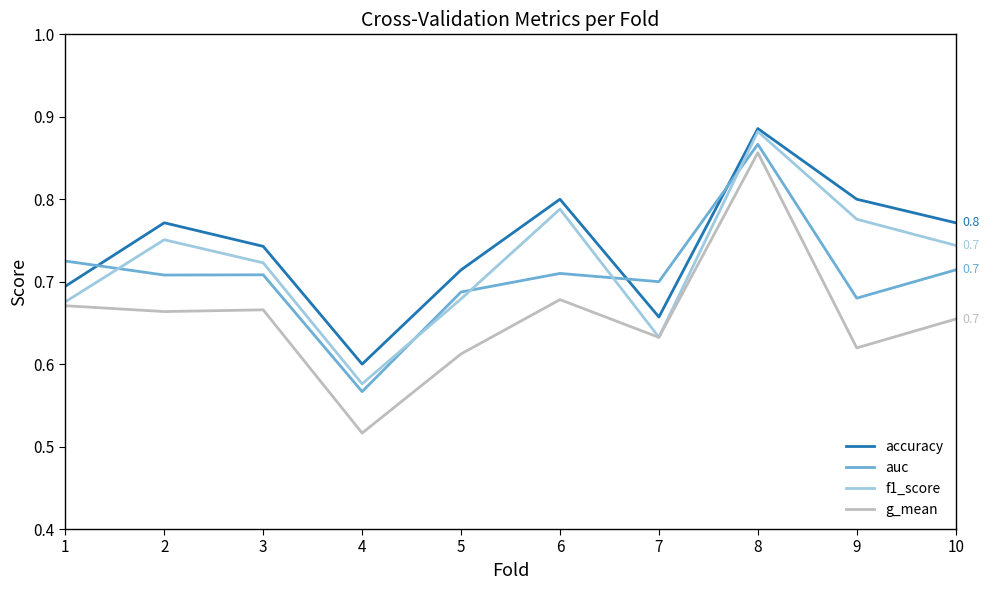

How many distinct data groups are displayed?

4